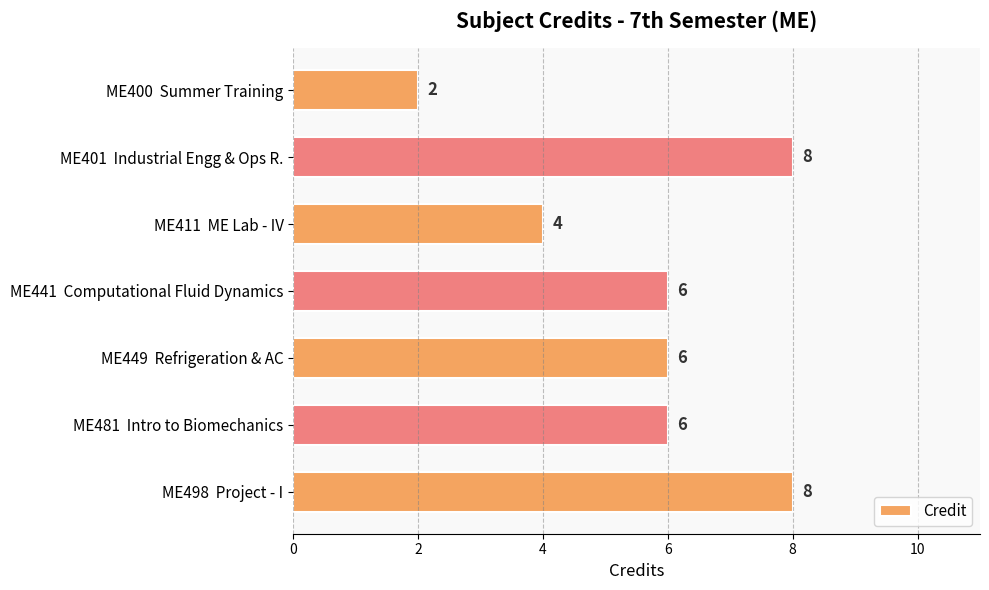

What is the difference between the maximum and minimum values?

6